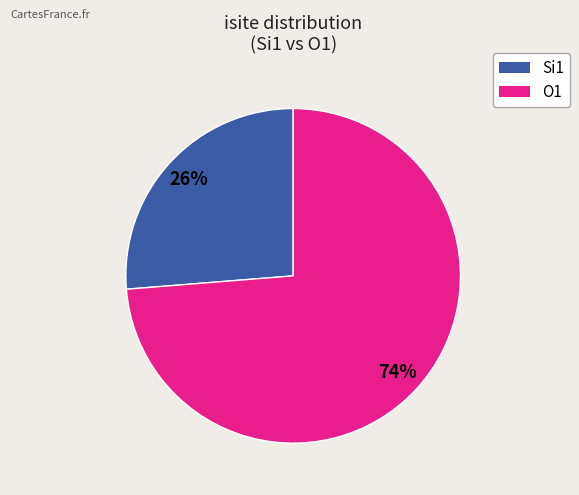

Which category has the biggest portion of the pie?

O1